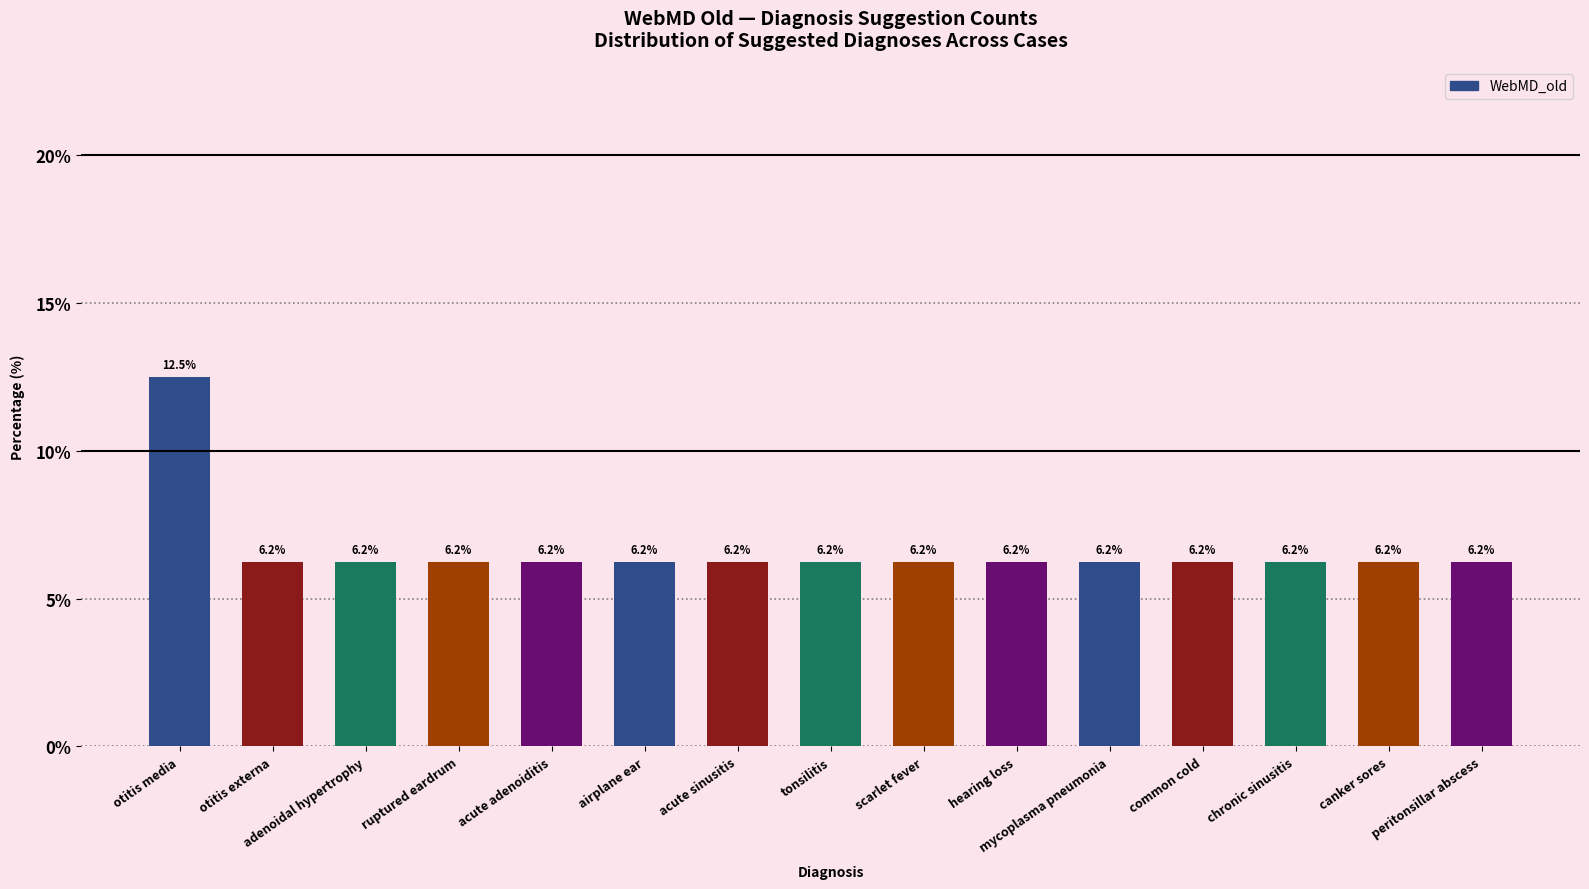

The chart shows a value of 12.5 at otitis media. True or false?

True